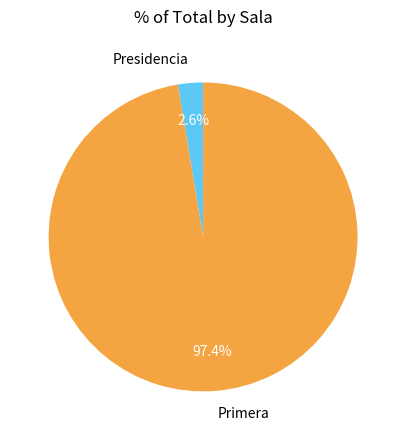

How many slices are in this pie chart?

2